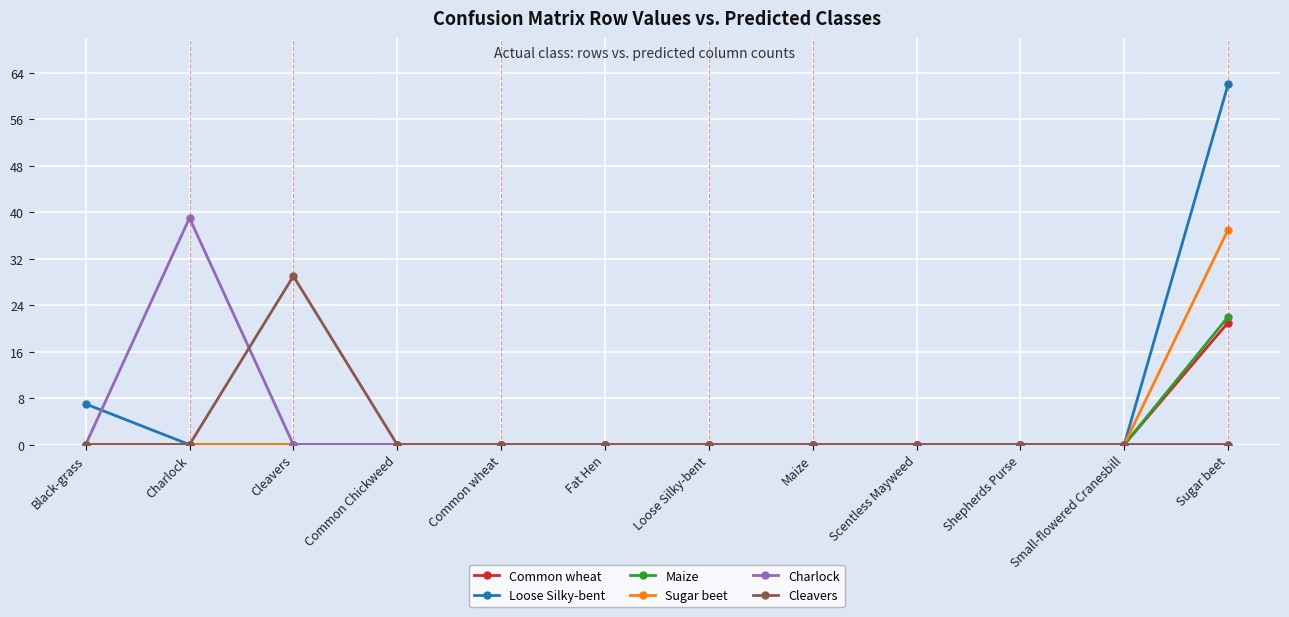

At which category does Charlock reach its first local peak?

Charlock